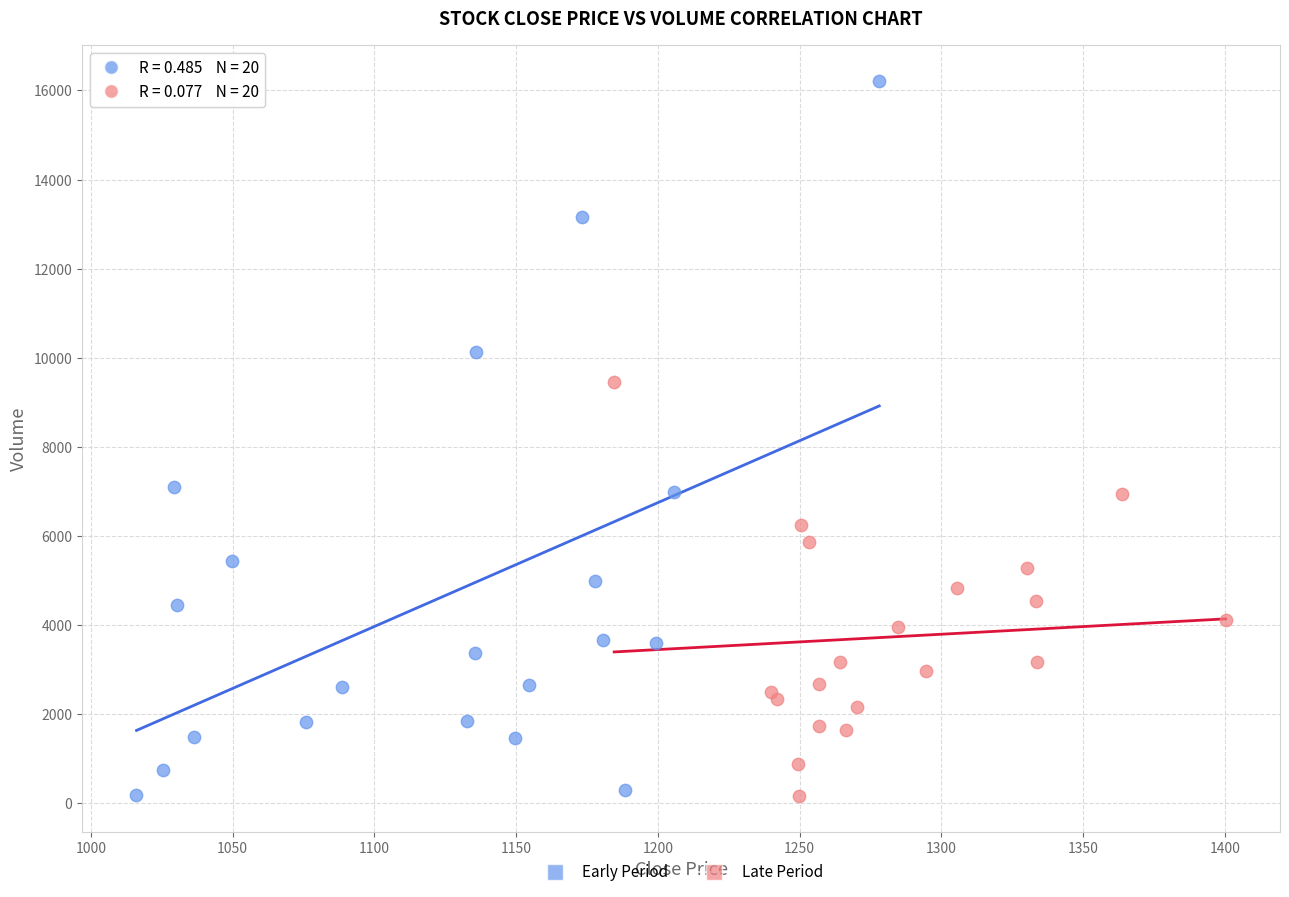

Which series reaches the maximum Y coordinate?

Early Period